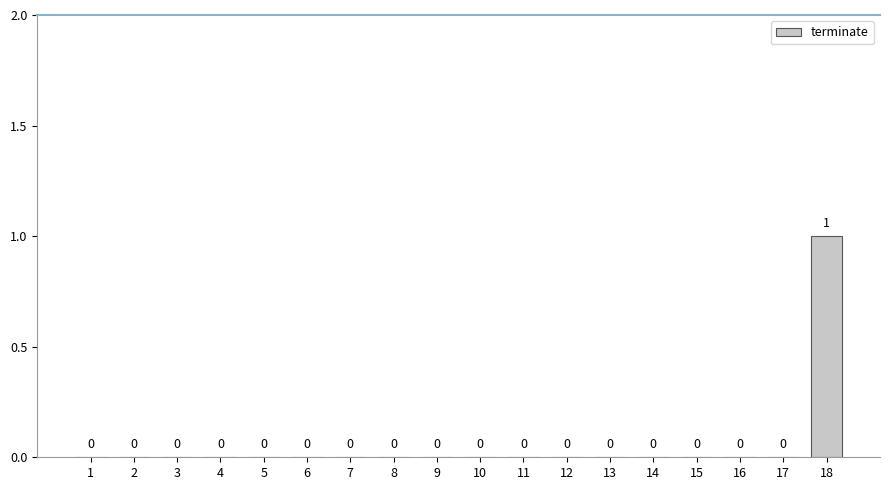

The chart shows a value of 0 at 13. True or false?

True